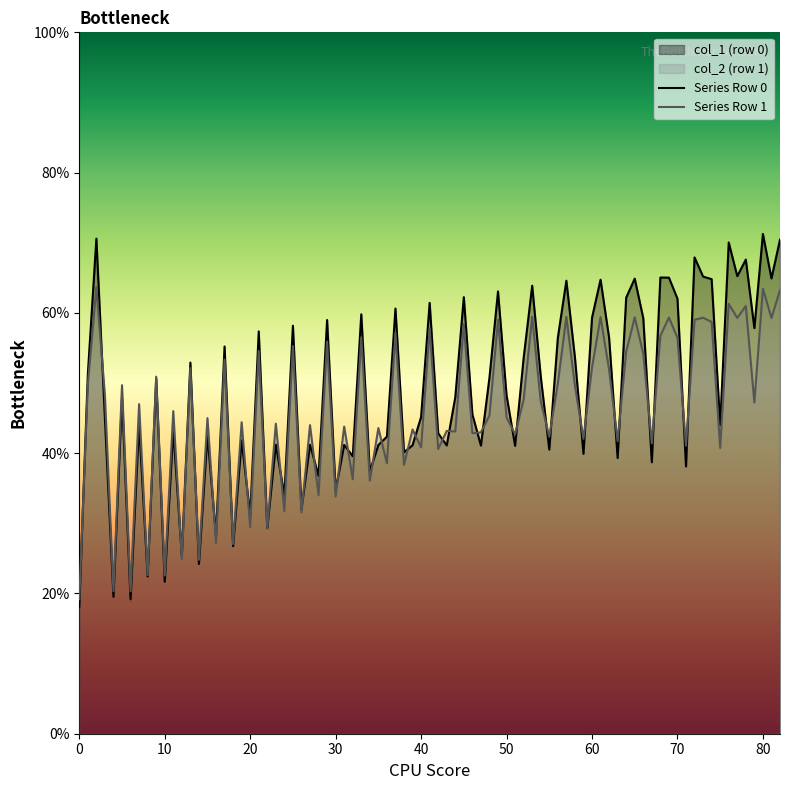

The value of col_6 at 0 is 26.8. True or false?

False